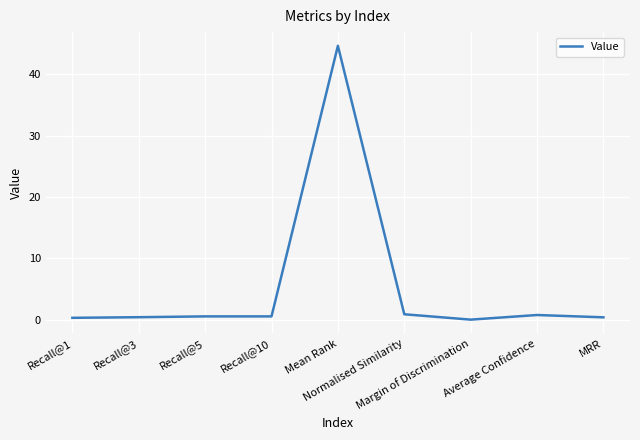

What is the change in value from Recall@5 to Mean Rank?

+44.1